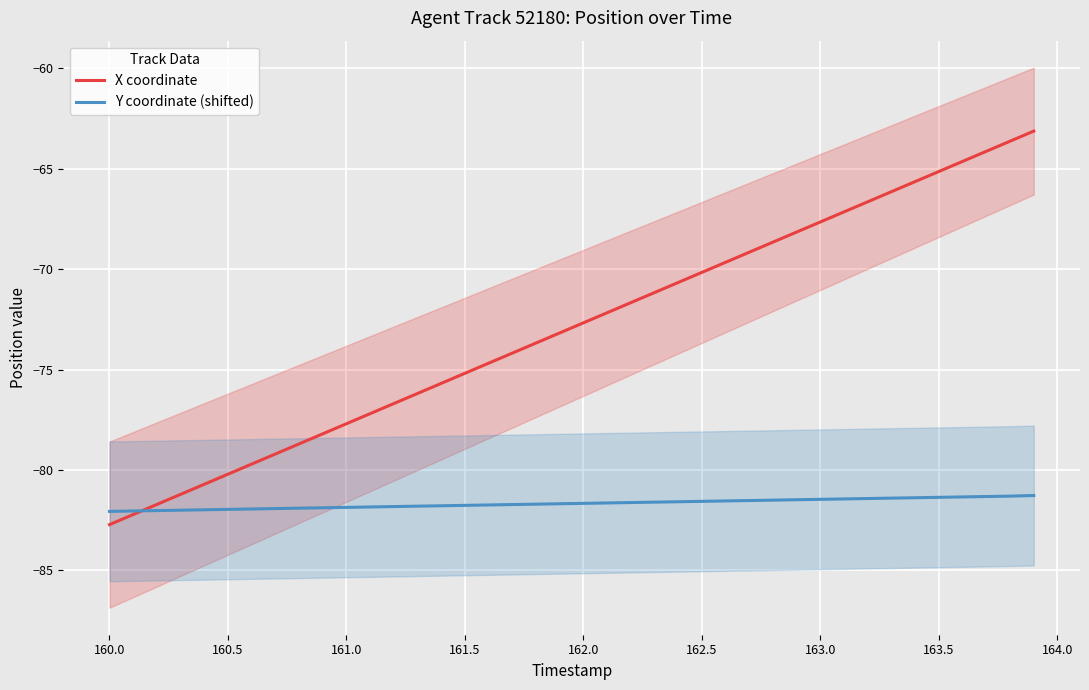

The value of Y coordinate (shifted) at 161.0 is -141.2. True or false?

False